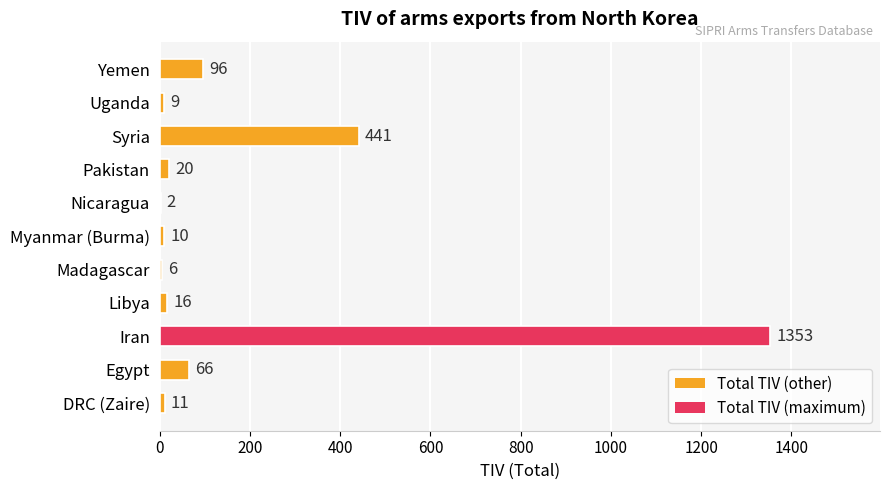

Reading bottom to top, list all the values displayed in this chart.

DRC (Zaire)=11	Egypt=66	Iran=1353	Libya=16	Madagascar=6	Myanmar (Burma)=10	Nicaragua=2	Pakistan=20	Syria=441	Uganda=9	Yemen=96